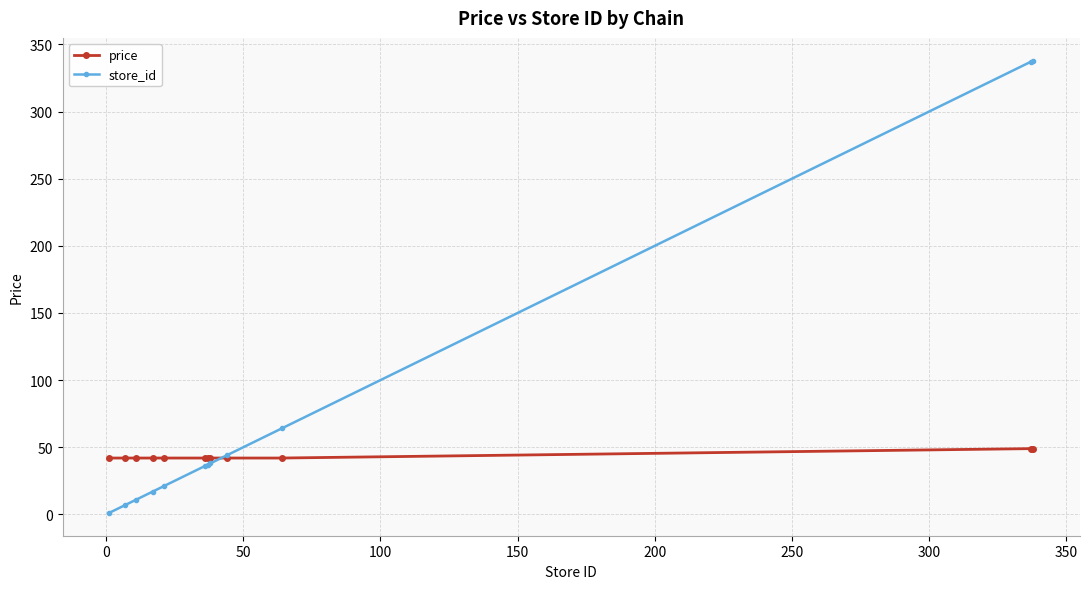

Rank the series by their maximum value, from lowest to highest.

price, store_id